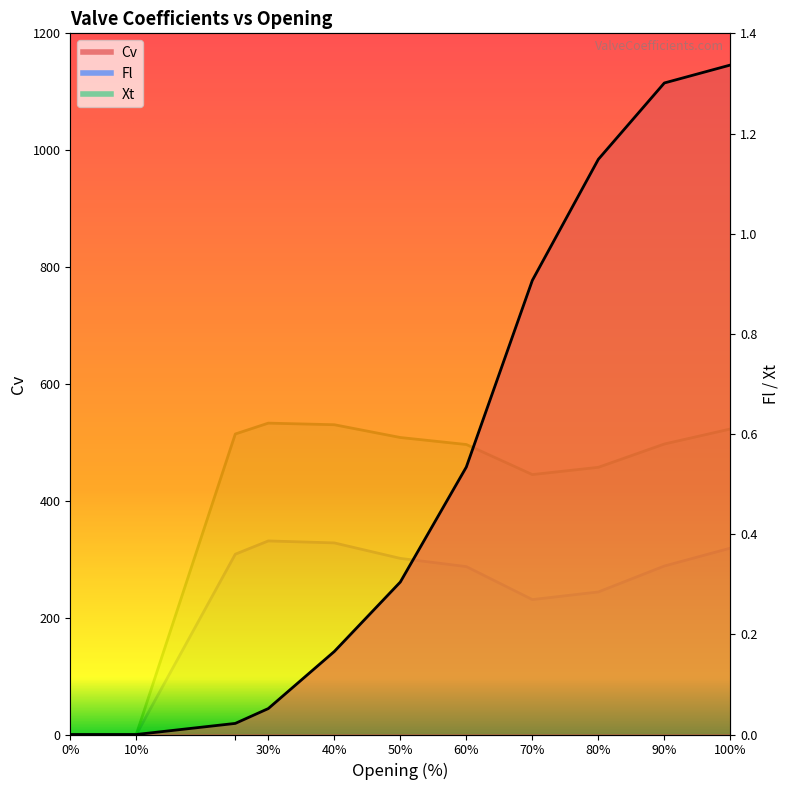

At which category does the chart reach its peak across all series?

100